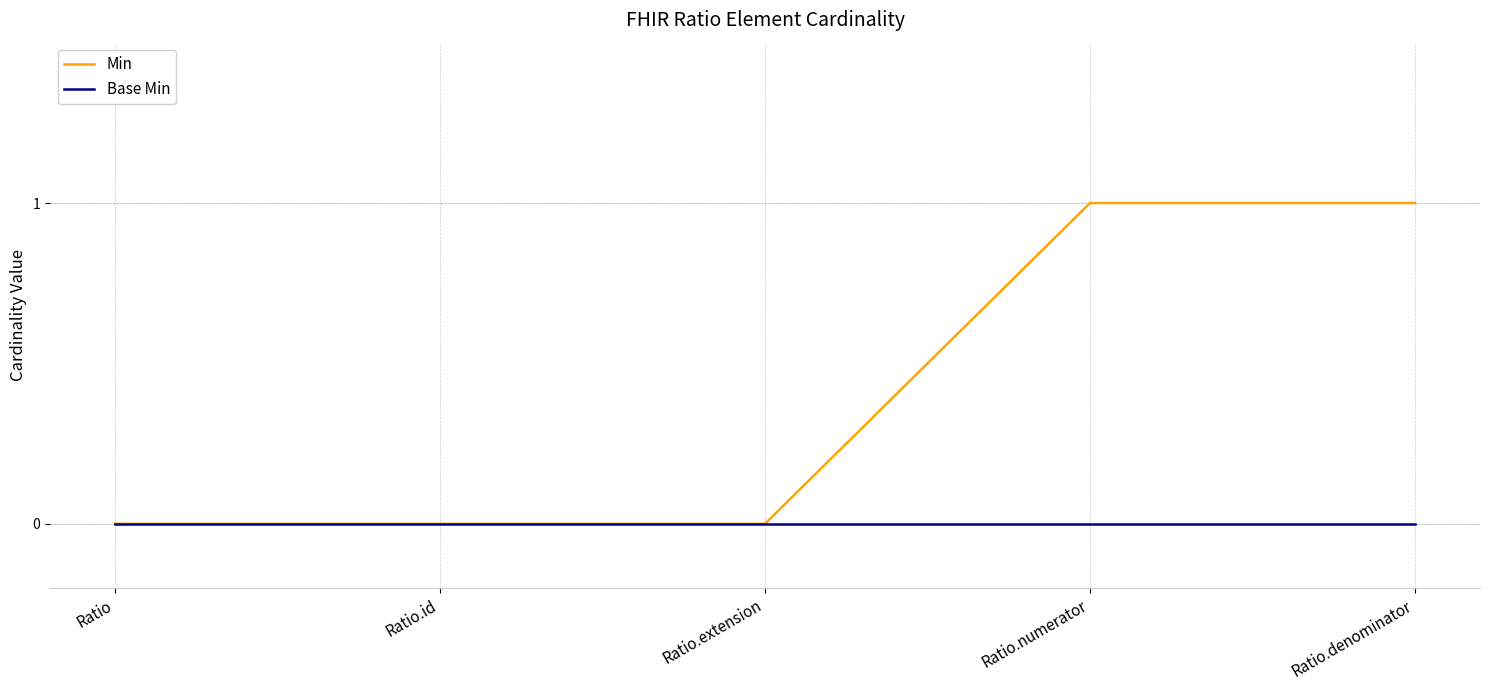

The Min series shows 1 at Ratio.denominator. True or false?

True